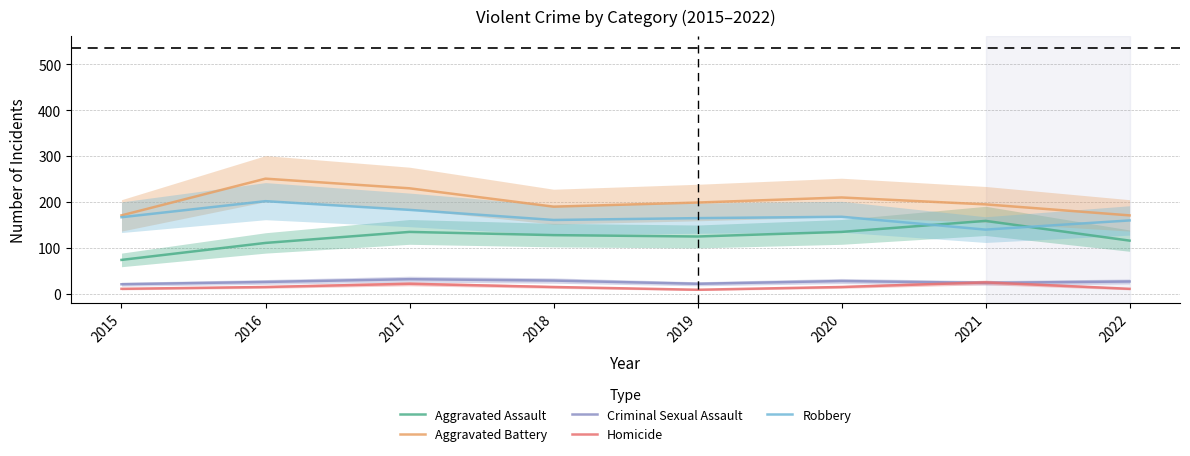

How many interior local valleys does the Homicide series have?

1